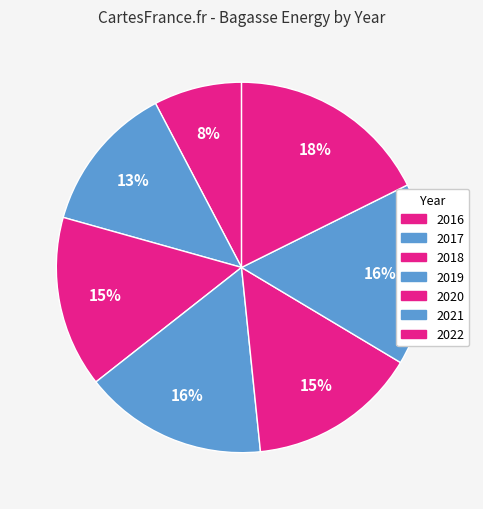

What is the ratio of the value at 2019 to the value at 2022?

0.9